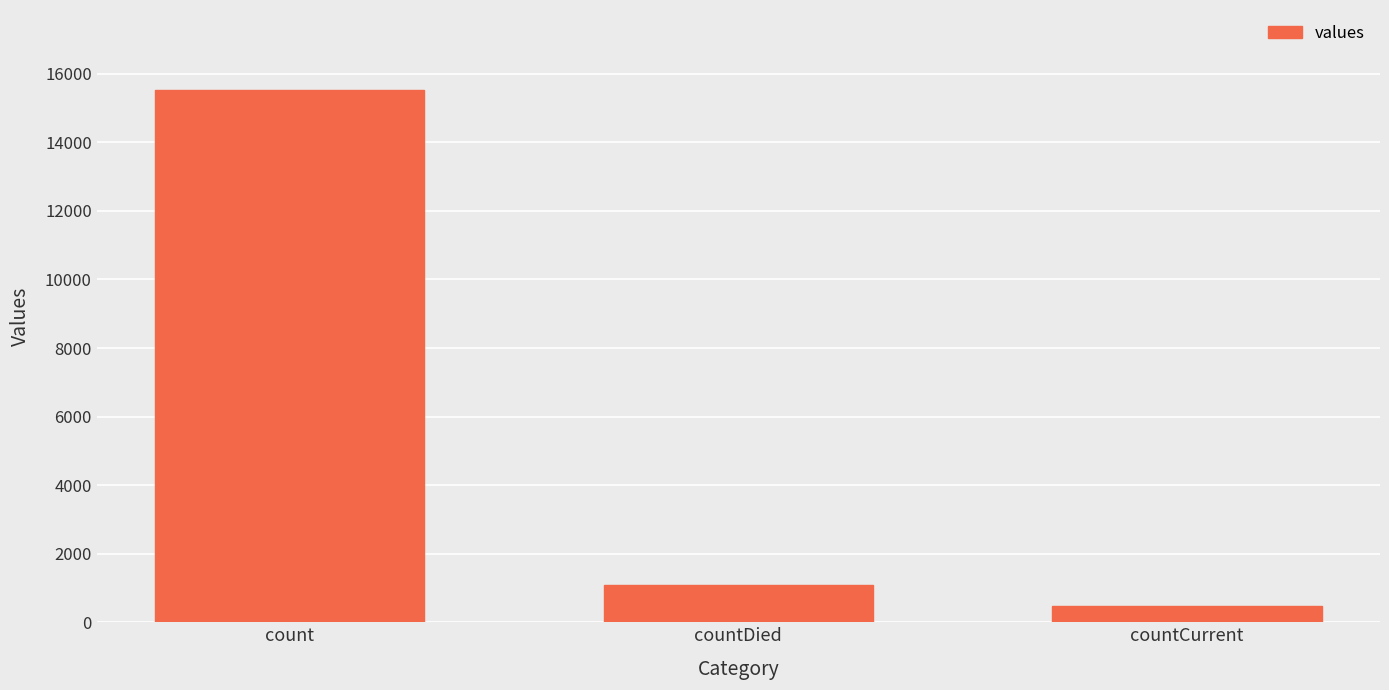

What is the difference between the second highest and minimum values?

597